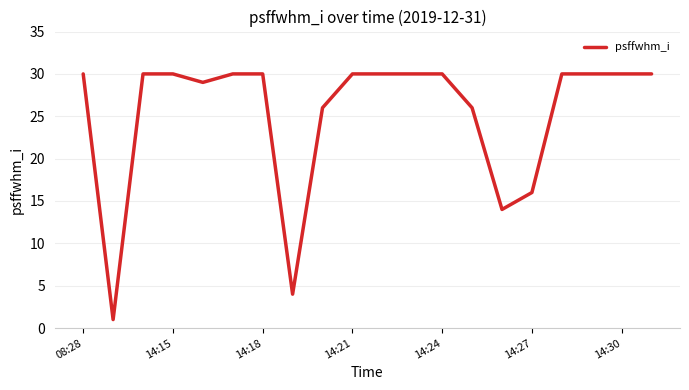

What is the difference between the maximum and minimum values?

29